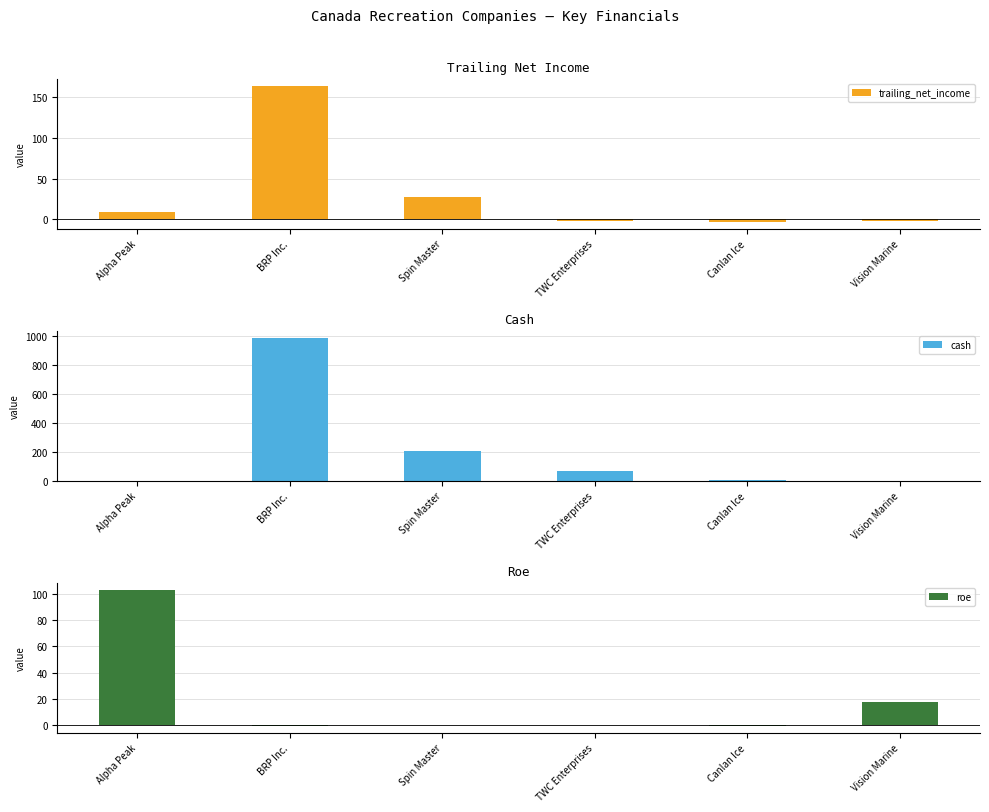

Reading left to right, transcribe all the data shown in this chart.

trailing_net_income: 9.0	163.5	28.0	-1.9	-3.0	-1.7
cash: 0.0	983.9	207.3	68.1	7.0	1.0
roe: 102.7	-0.4	0.0	-0.0	-0.1	17.6